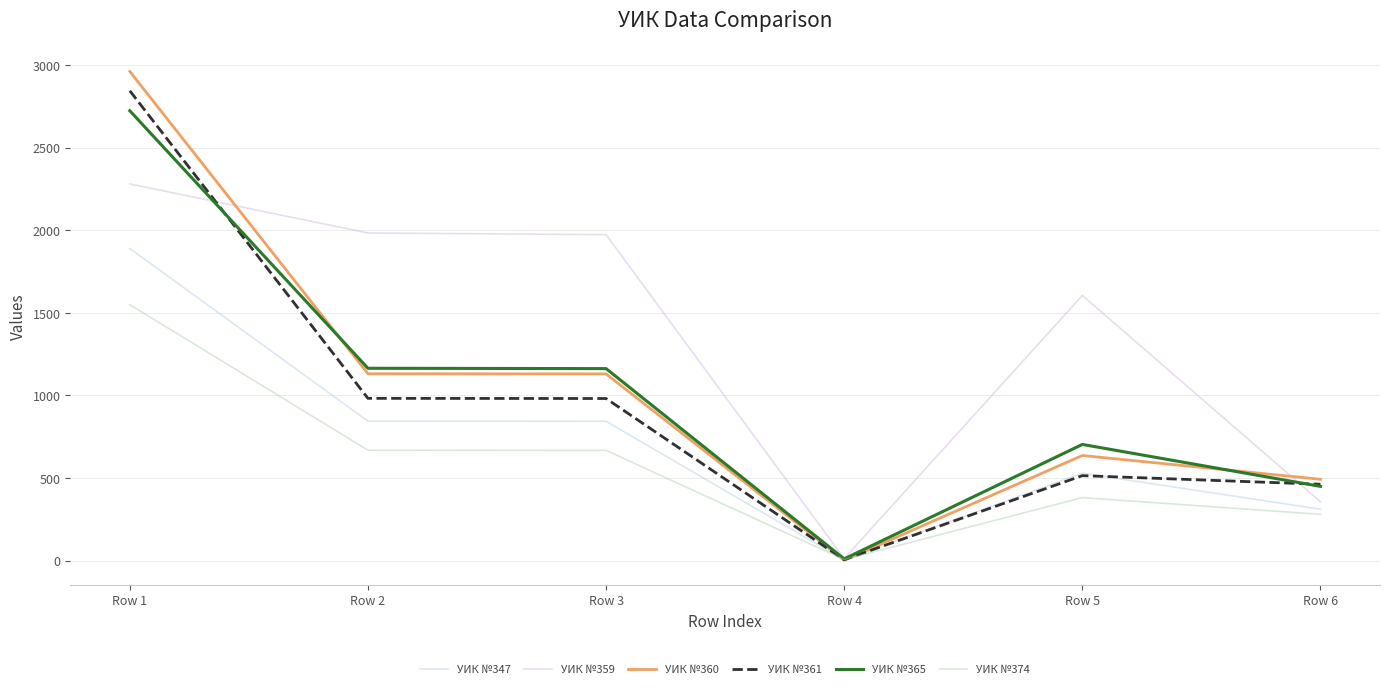

At which label does УИК №361 reach its peak?

Row 1